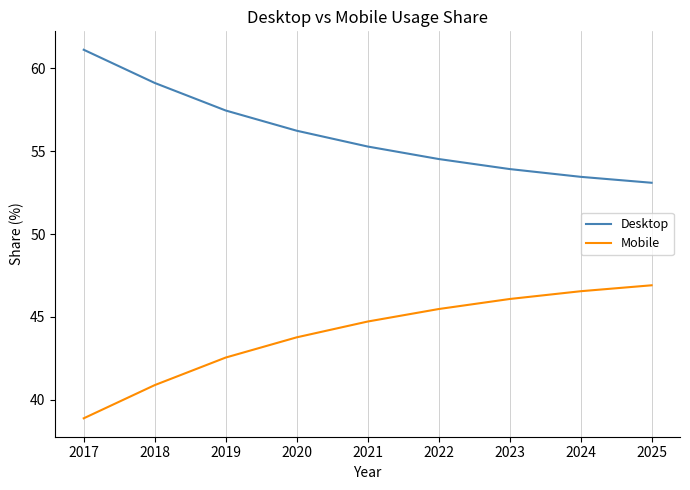

List the series in order of their overall mean, highest first.

Desktop, Mobile